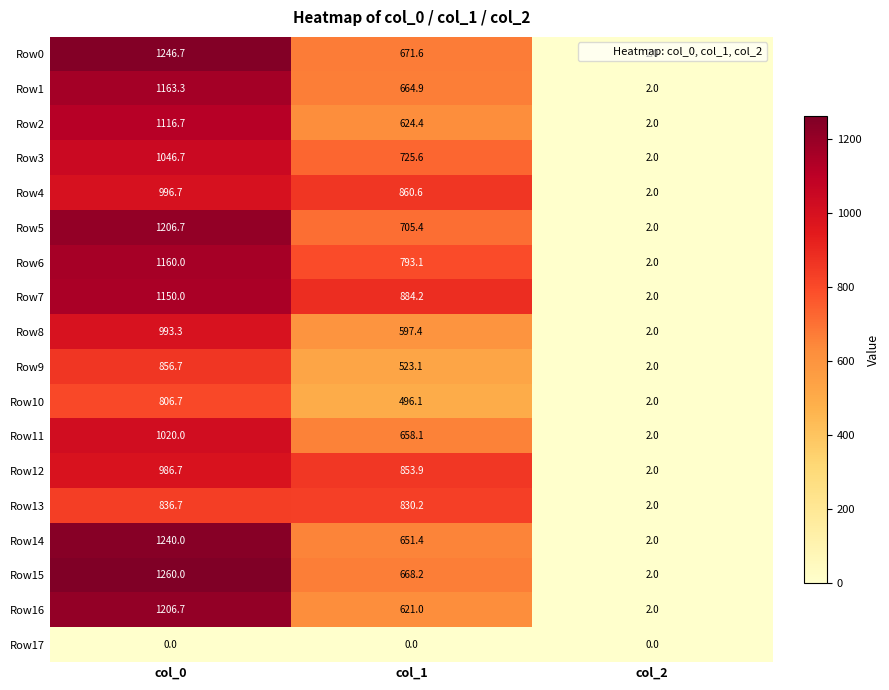

How many series are shown in this chart?

18